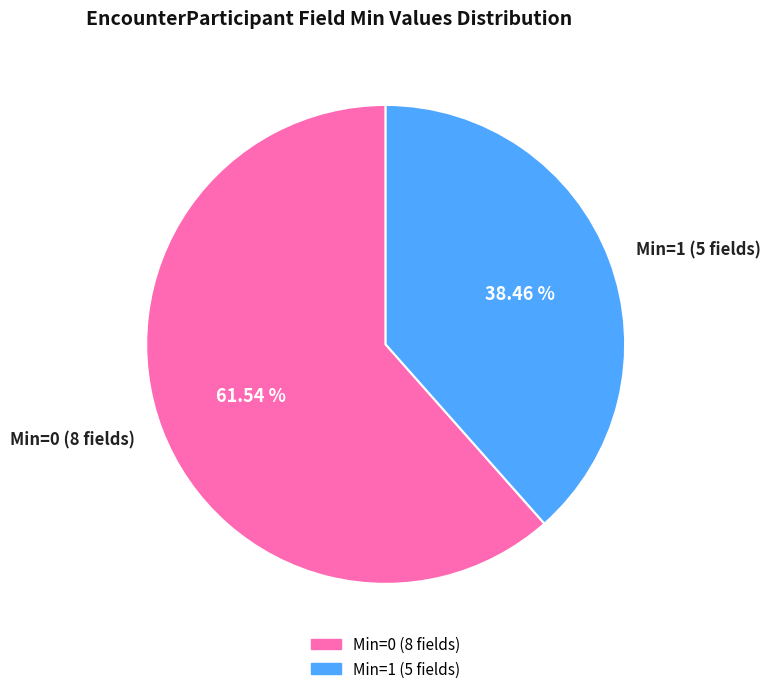

How many slices are in this pie chart?

2